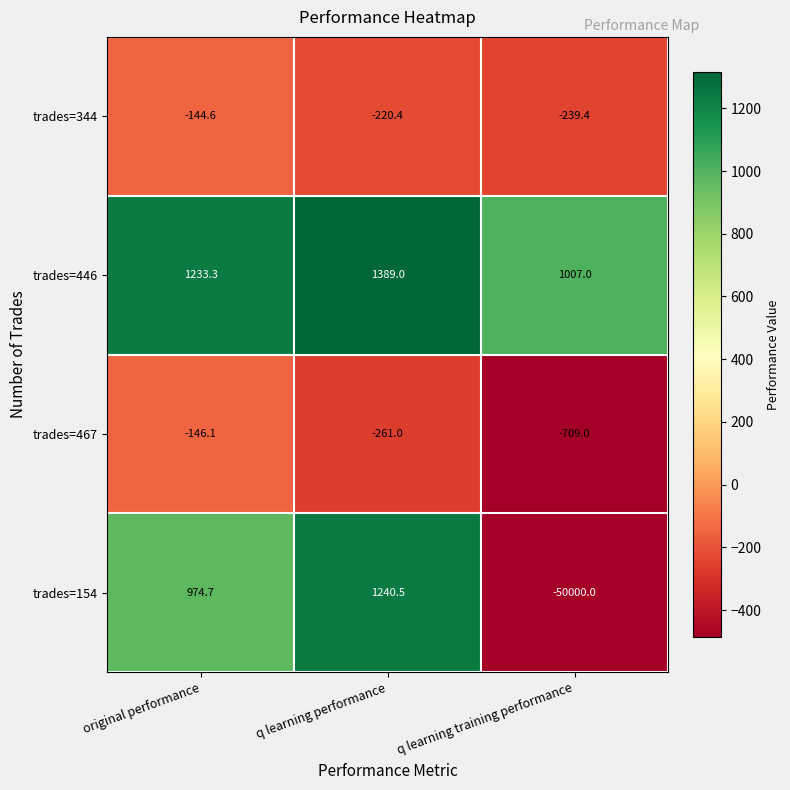

Where does the trades=154 series first go above 974?

original performance